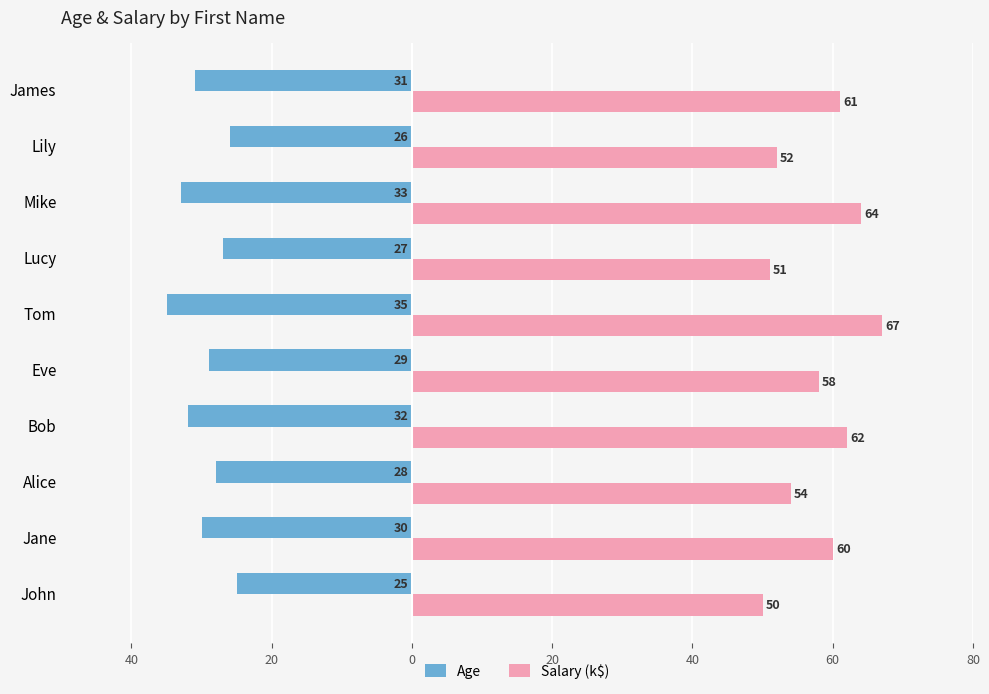

What is the maximum value shown in the chart?

67